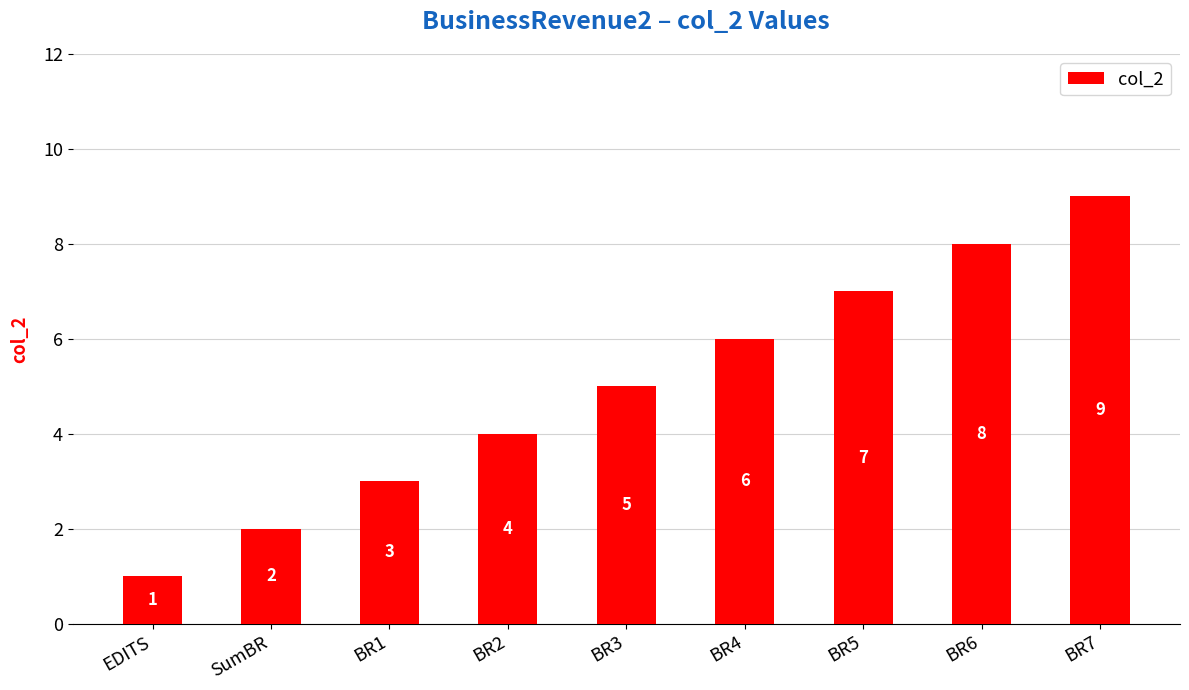

List the labels in order of value, largest first.

BR7, BR6, BR5, BR4, BR3, BR2, BR1, SumBR, EDITS